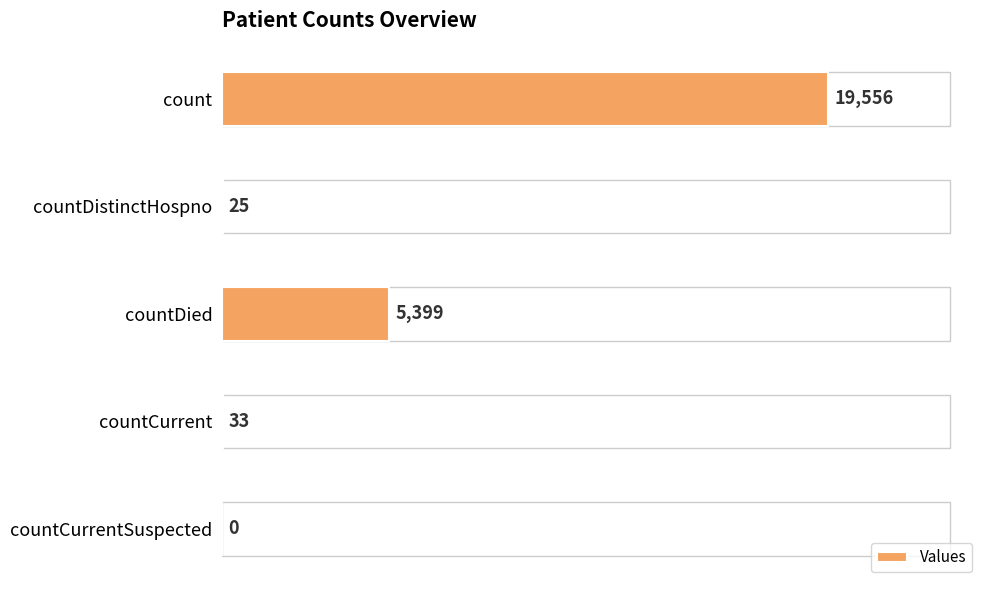

Which category has the highest value across all series?

count